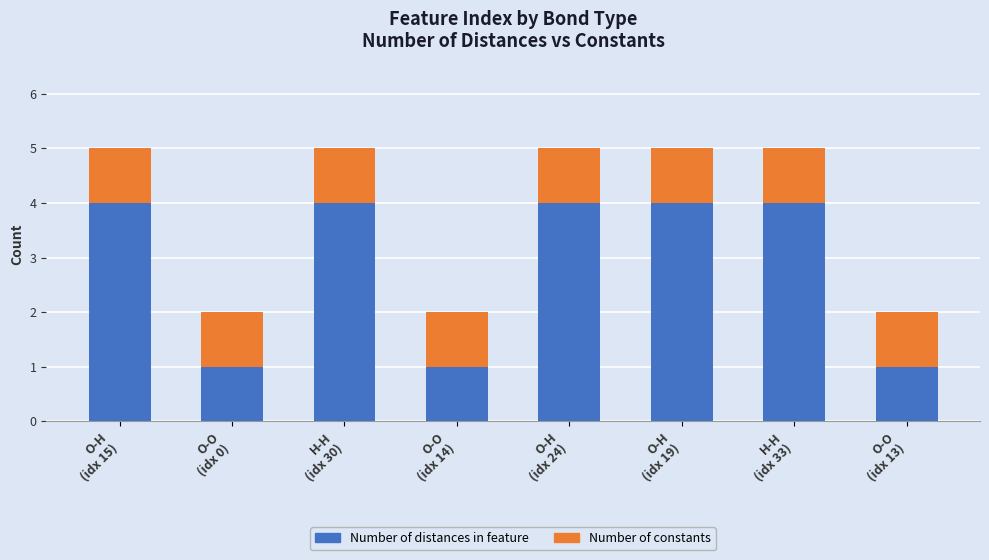

What is the highest value of the Number of distances in feature series?

4